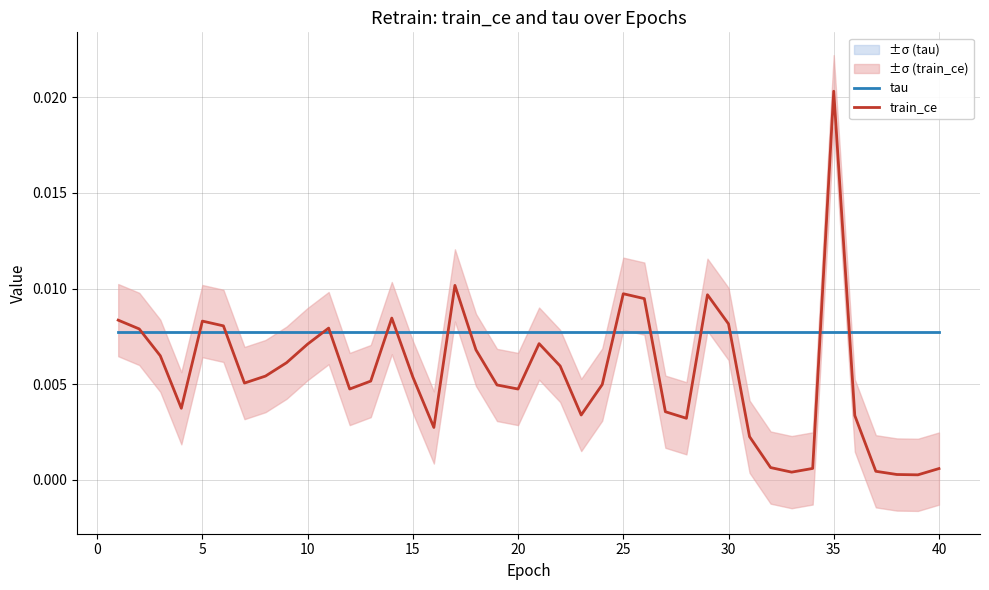

Which category has the highest value in the train_ce series?

35